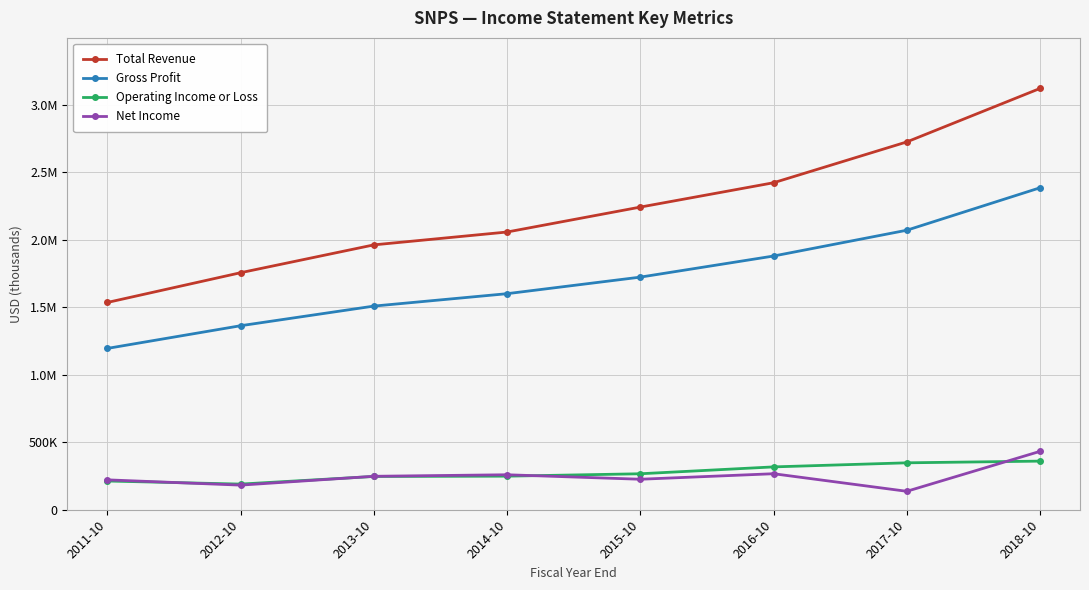

Is this an area chart (filled region under the line)?

No